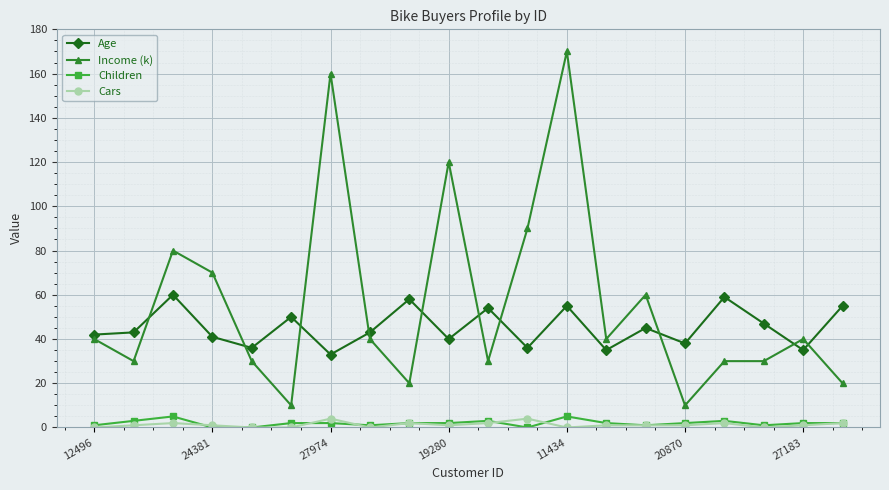

What is the value of the Income (k) point at the 17th from the left?

30